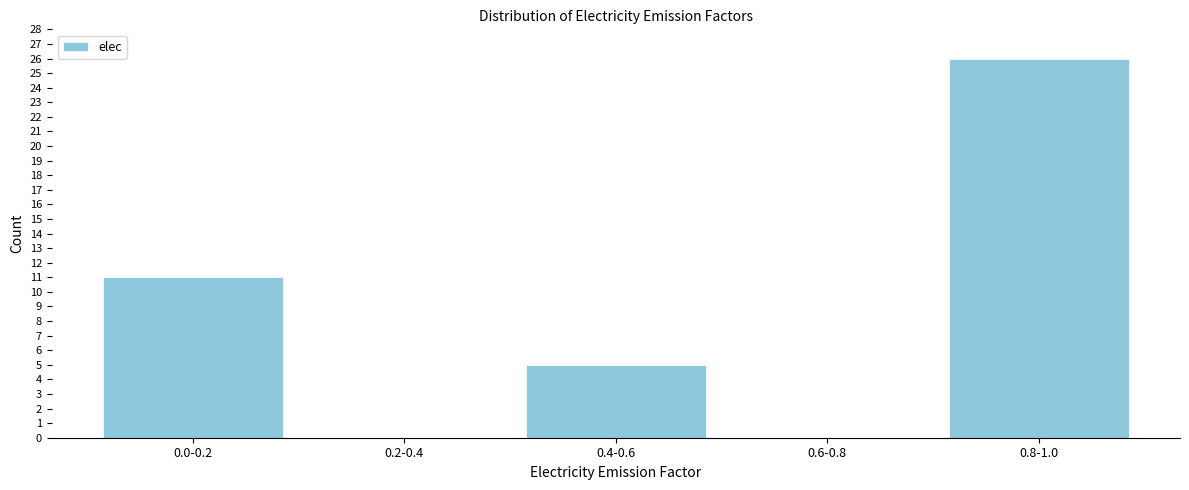

True or false: the data shows 8 at 0.6-0.8.

False